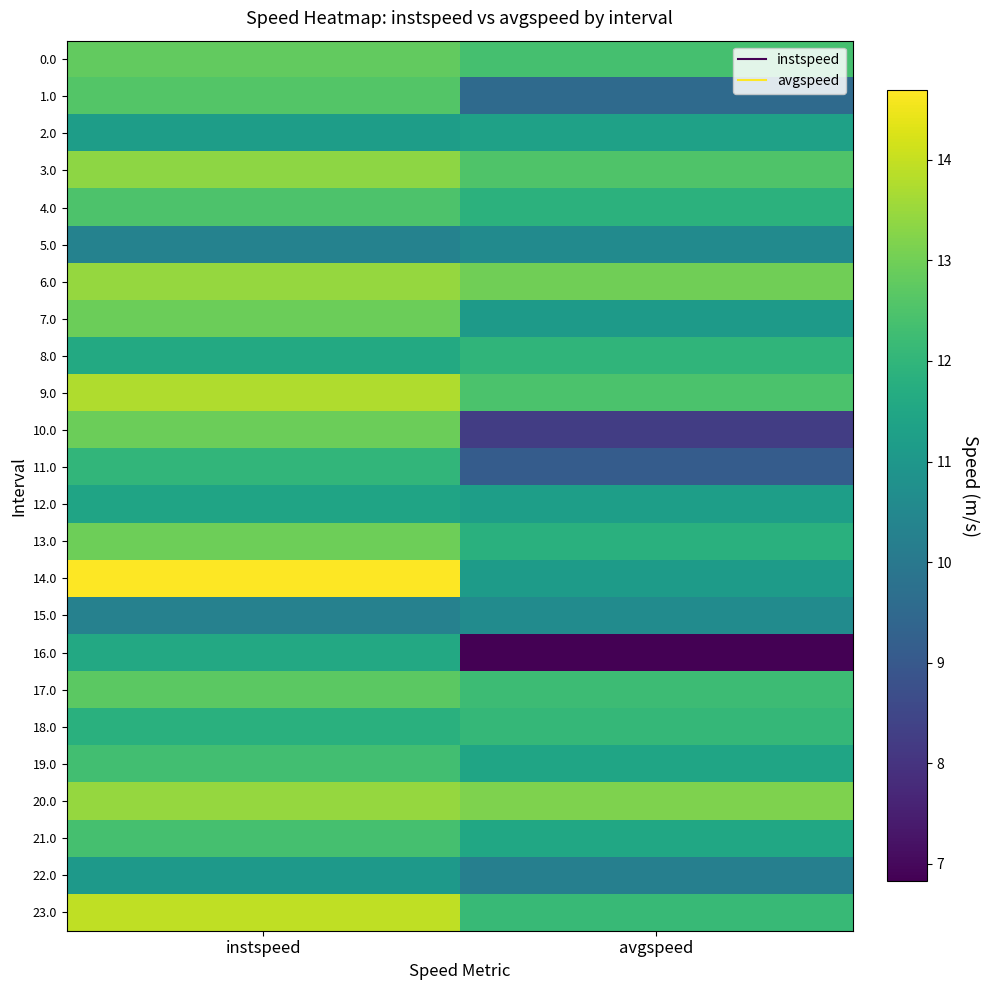

At which category is the sum across all series the highest?

instspeed